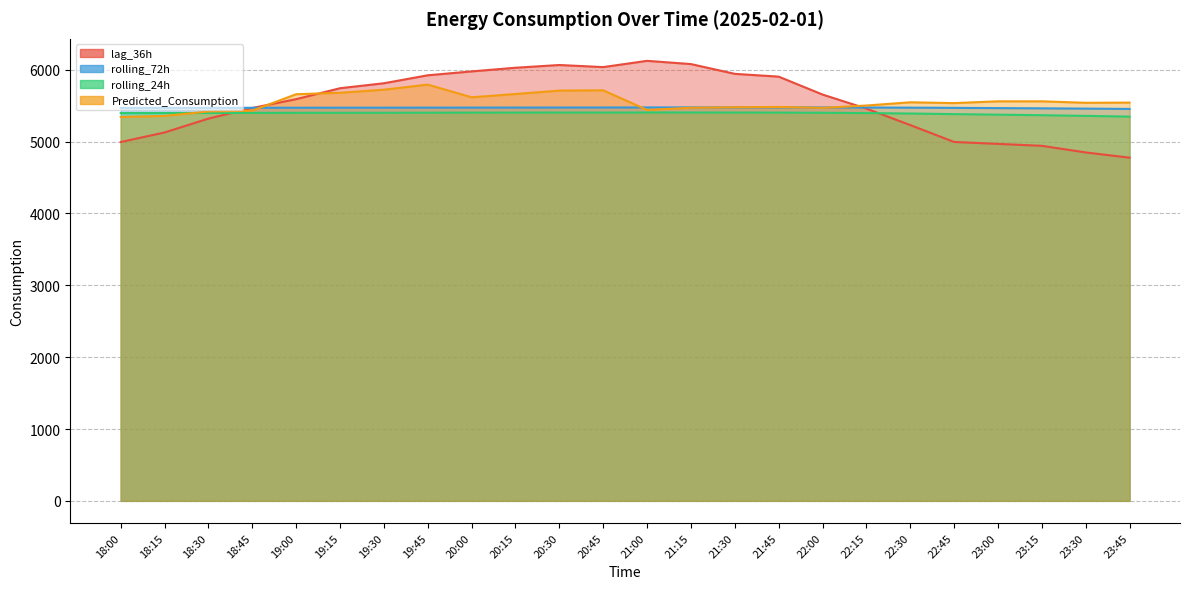

True or false: rolling_72h and rolling_24h intersect in this chart.

False